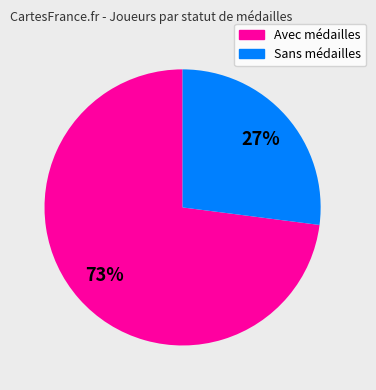

To the nearest percent, what is the difference between the largest and smallest slice percentages?

46%